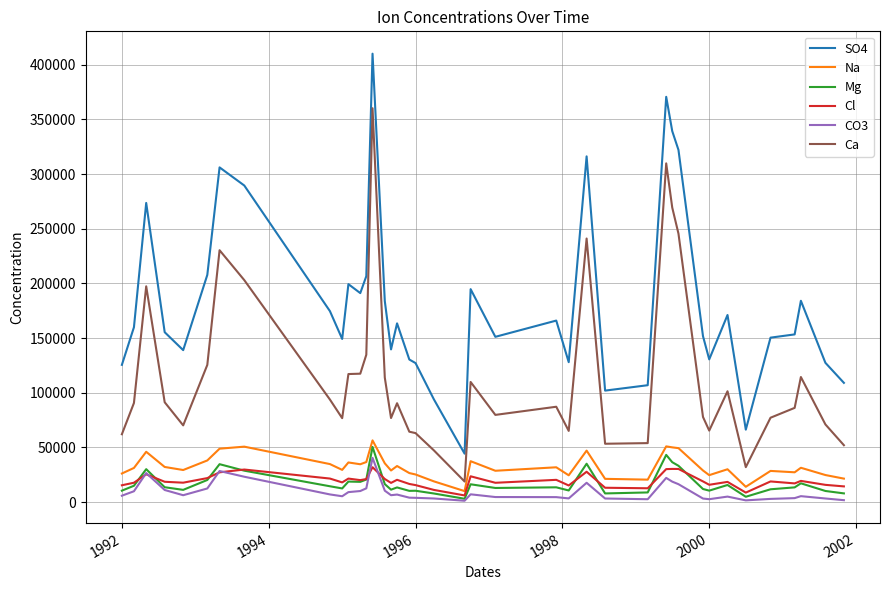

What is the greatest value displayed?

410155